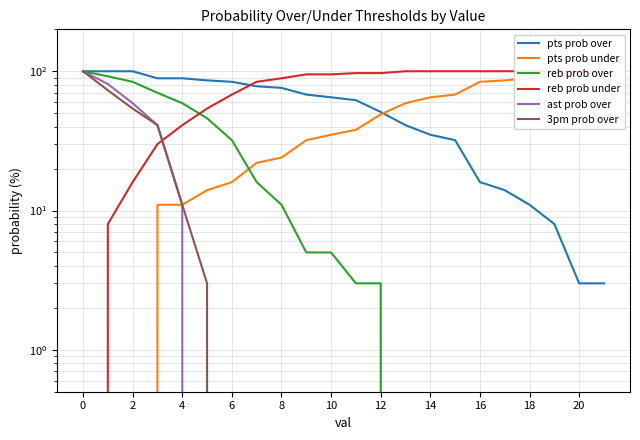

Does the chart display data point markers on the line(s)?

No